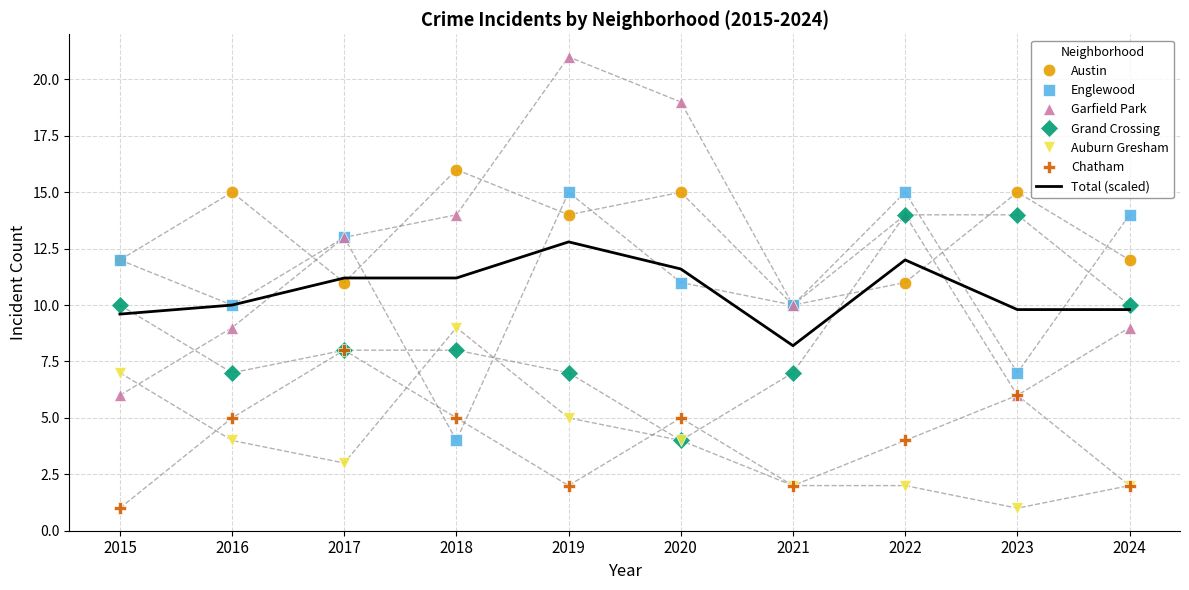

How many values in the Garfield Park series are below 13?

5